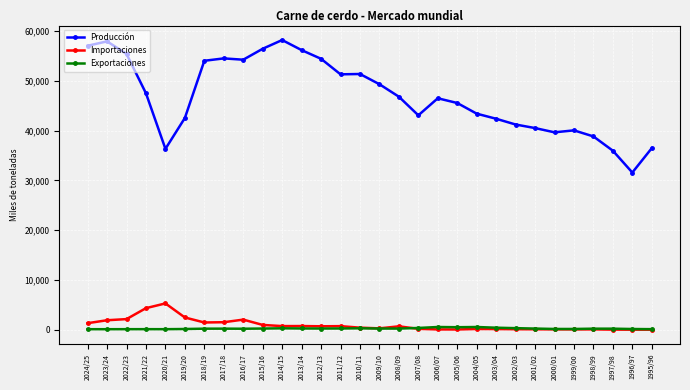

Does the chart have visible grid lines?

Yes